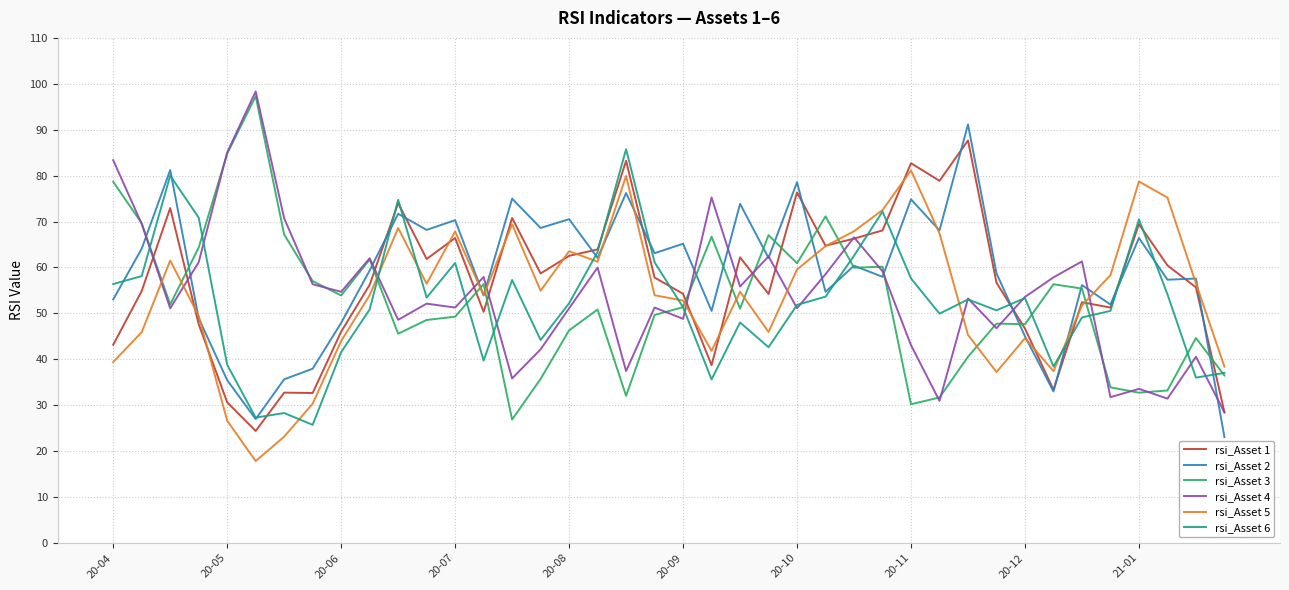

What is the greatest value displayed?

98.3